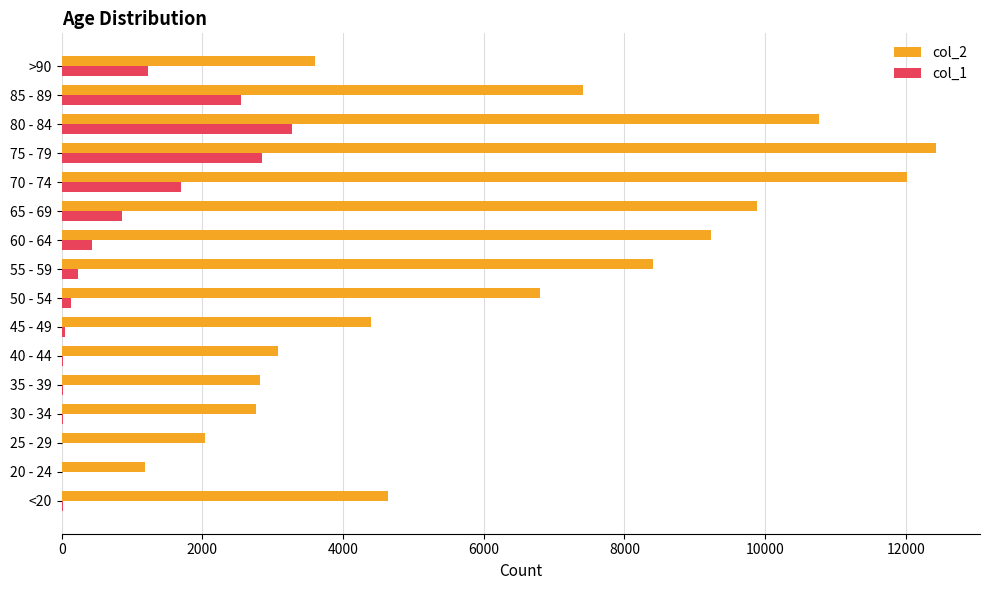

What is the maximum value shown in the chart?

12434